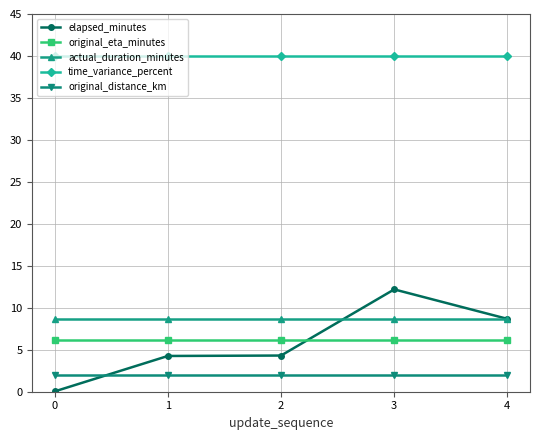

What is the maximum value for original_eta_minutes?

6.2